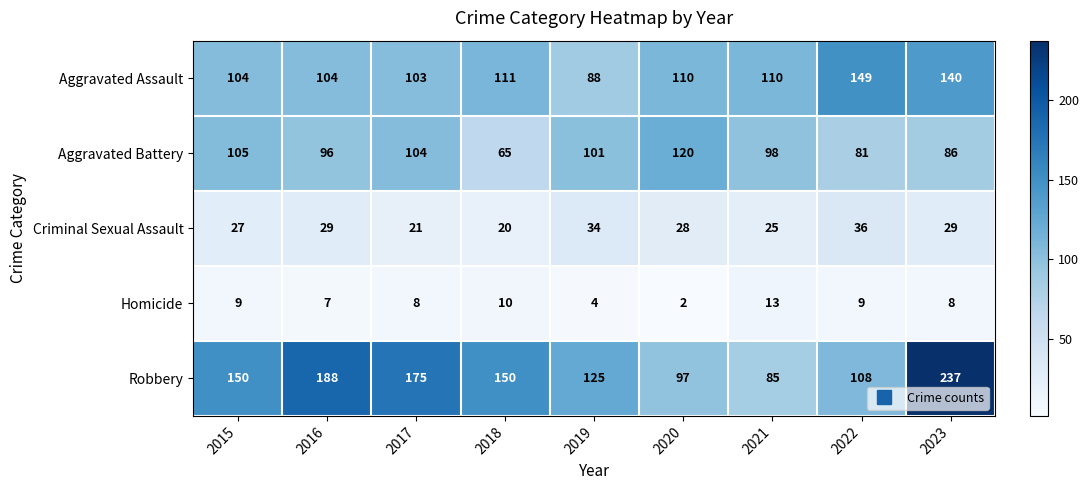

The Robbery series shows 174 at 2022. True or false?

False